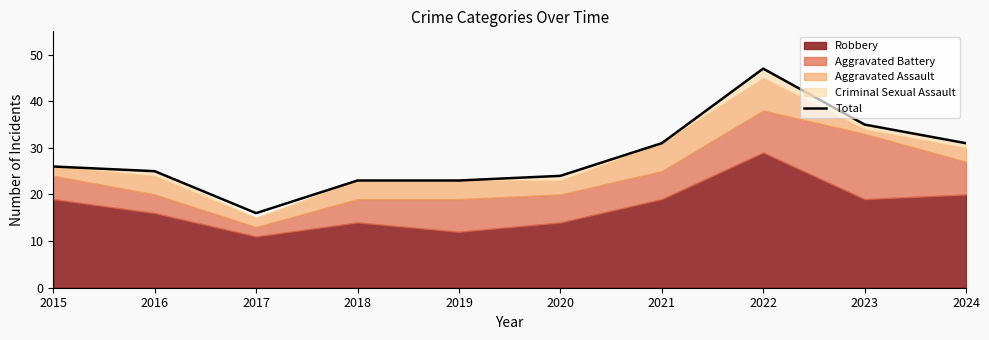

What is the minimum value shown in the chart?

16